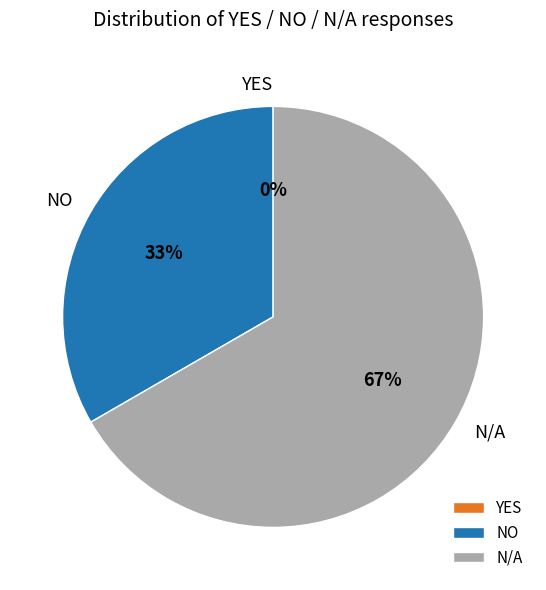

To the nearest percent, what is the combined percentage of NO and YES?

33%